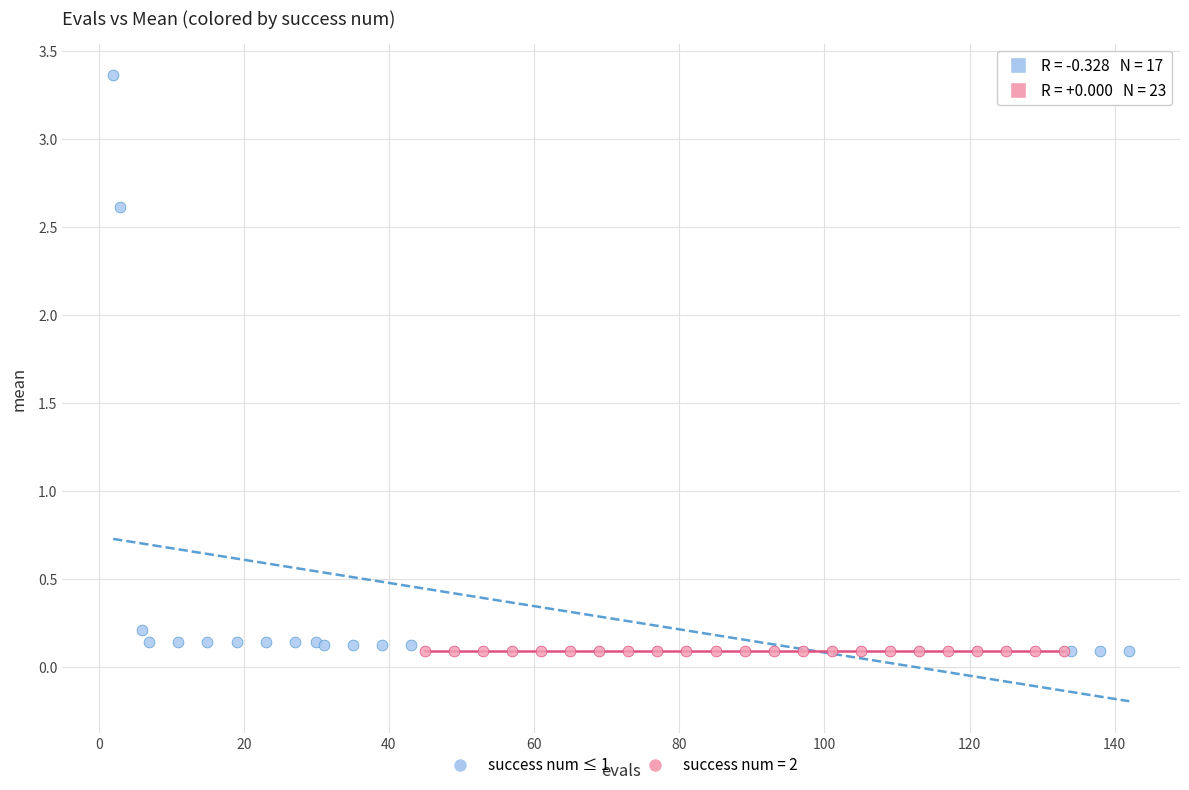

Which series reaches the maximum Y coordinate?

success num ≤ 1